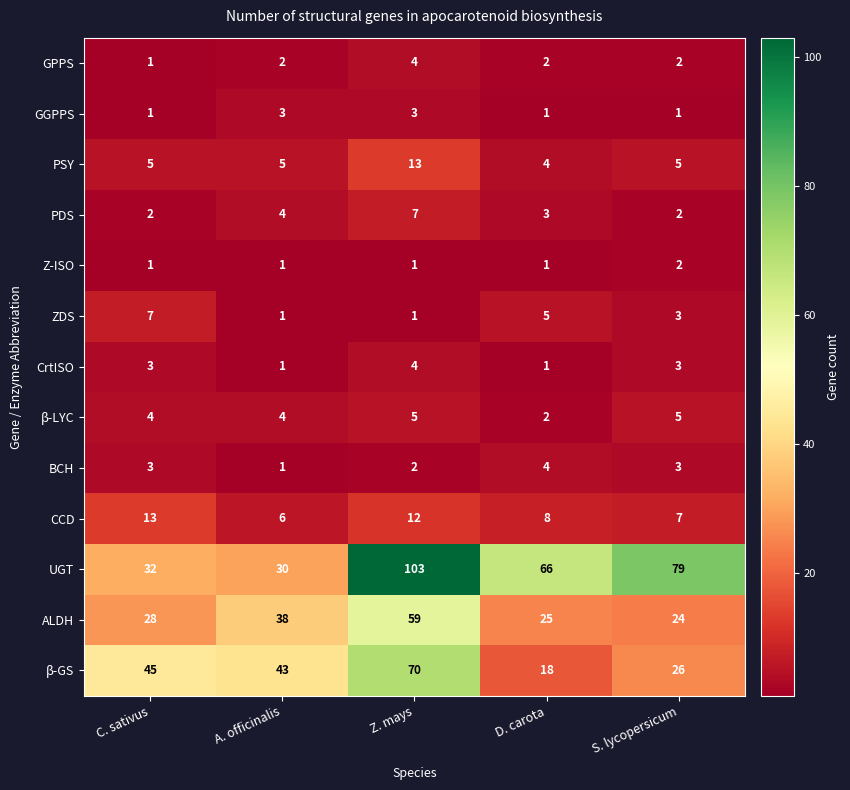

The value of UGT at C. sativus is 32. True or false?

True